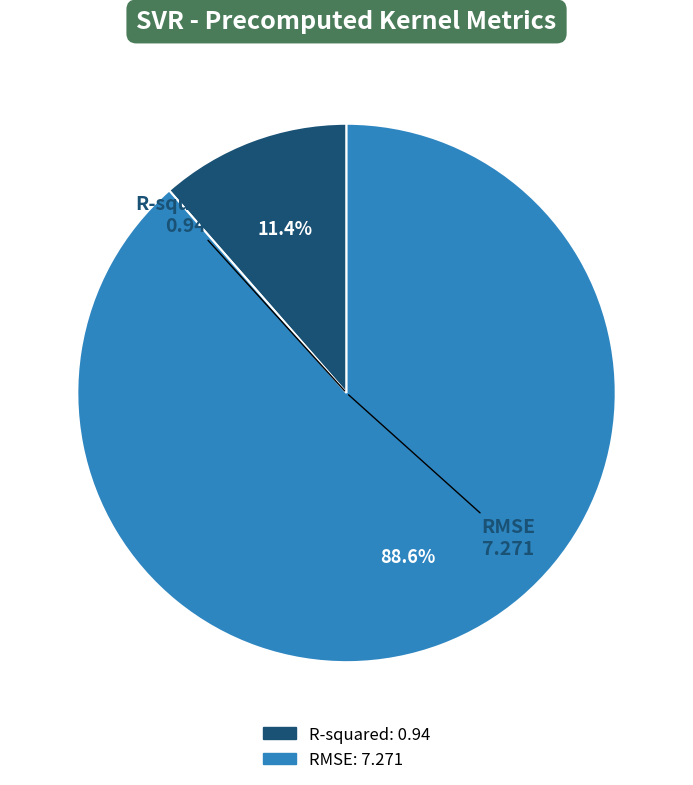

How many segments does this pie chart have?

2